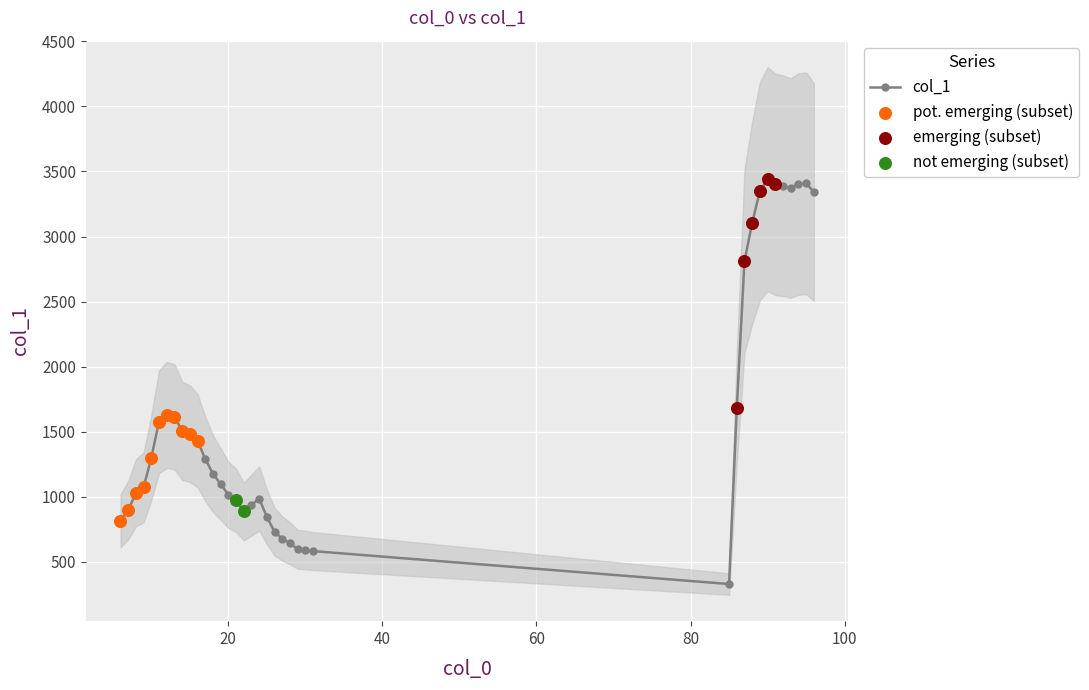

What is the minimum value for col_1?

330.3